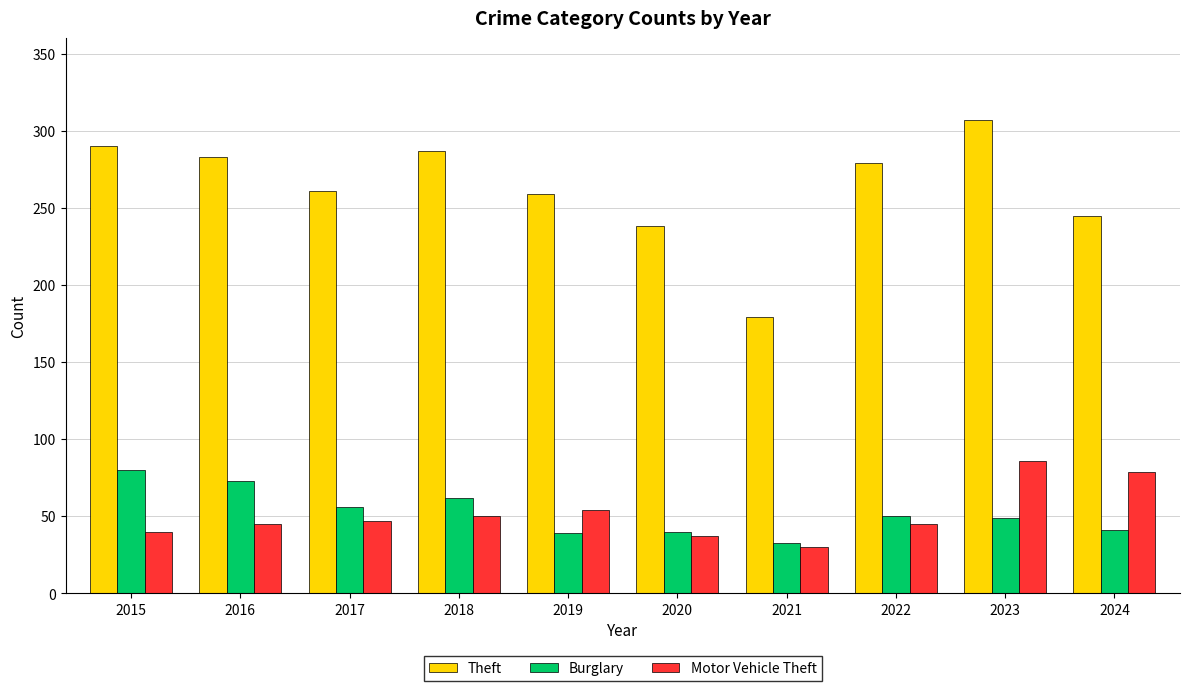

Is it true that Theft equals 283 at 2016?

True